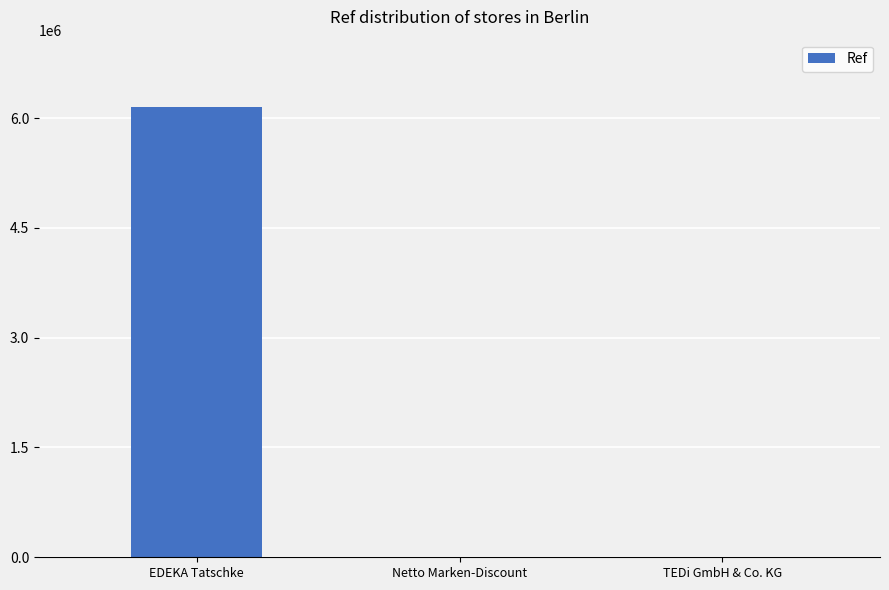

What is the sum of all values?

6161385